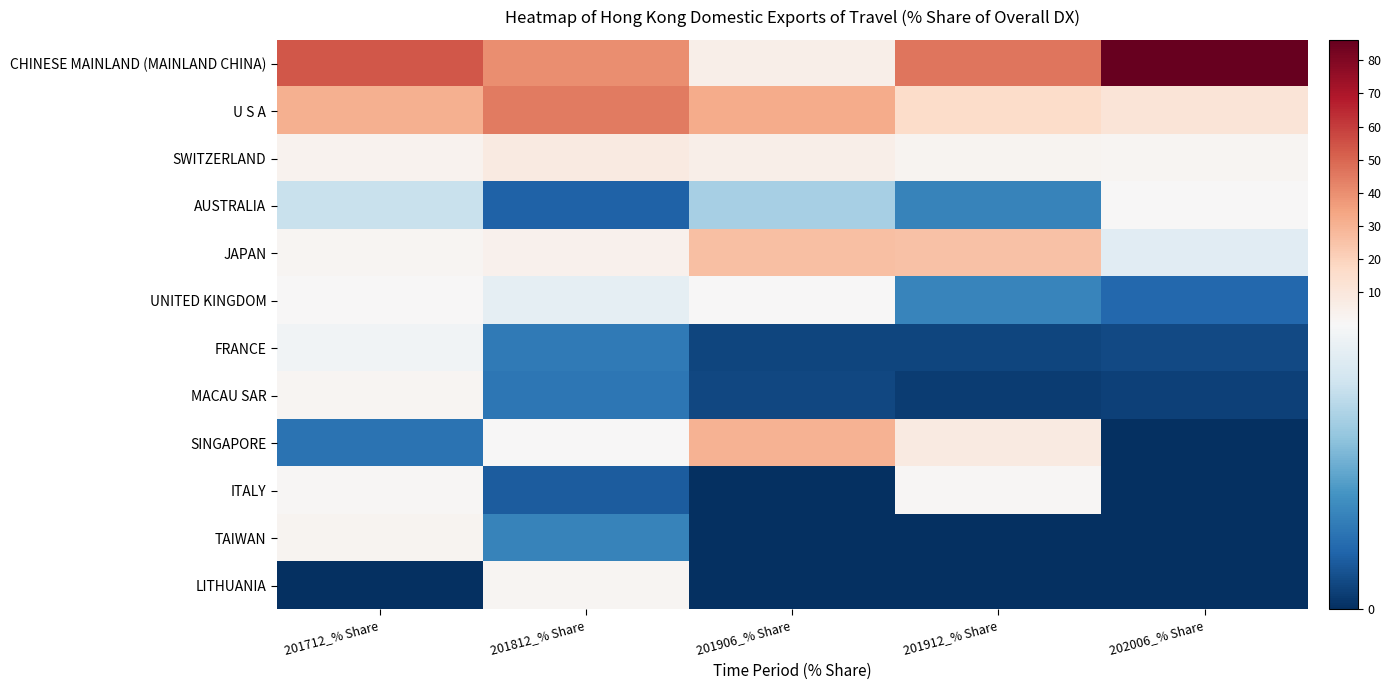

Which series has the largest total across all categories?

CHINESE MAINLAND (MAINLAND CHINA)